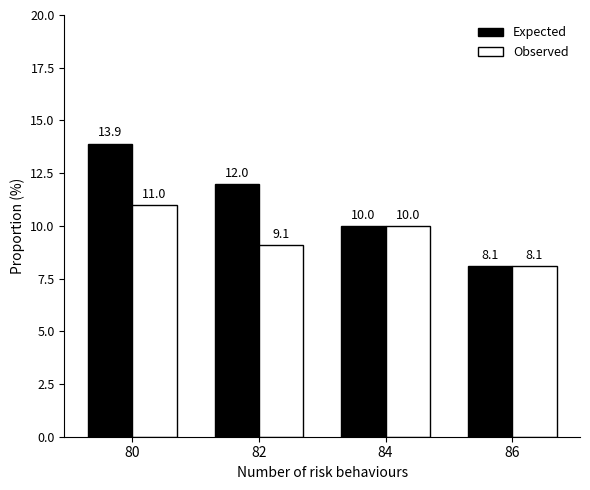

What is the sum of all Observed values?

38.2